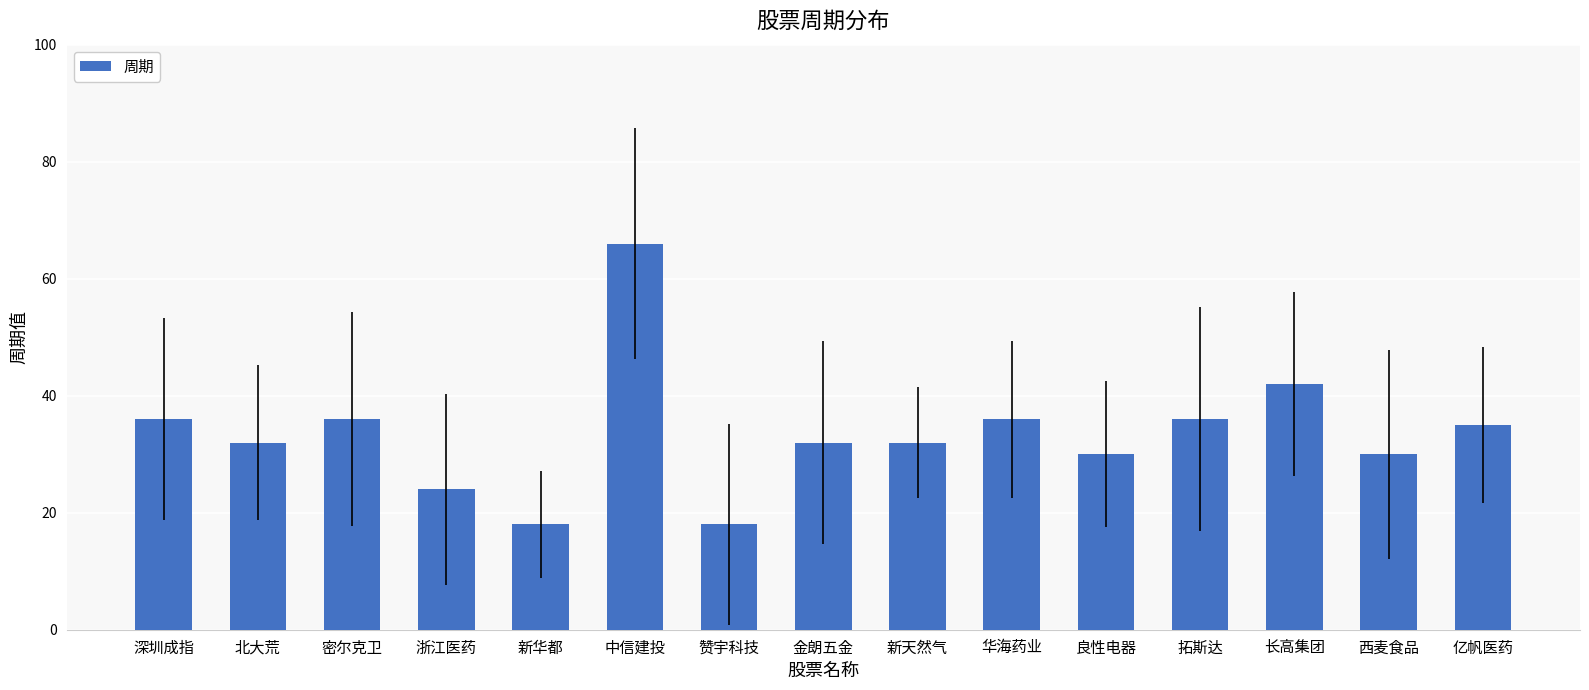

Where is the data nearest to the value 42?

长高集团